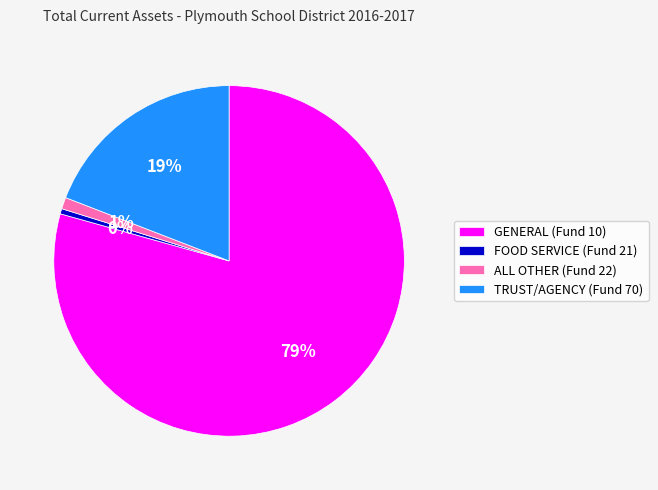

Is there any slice that represents more than half of the pie?

Yes